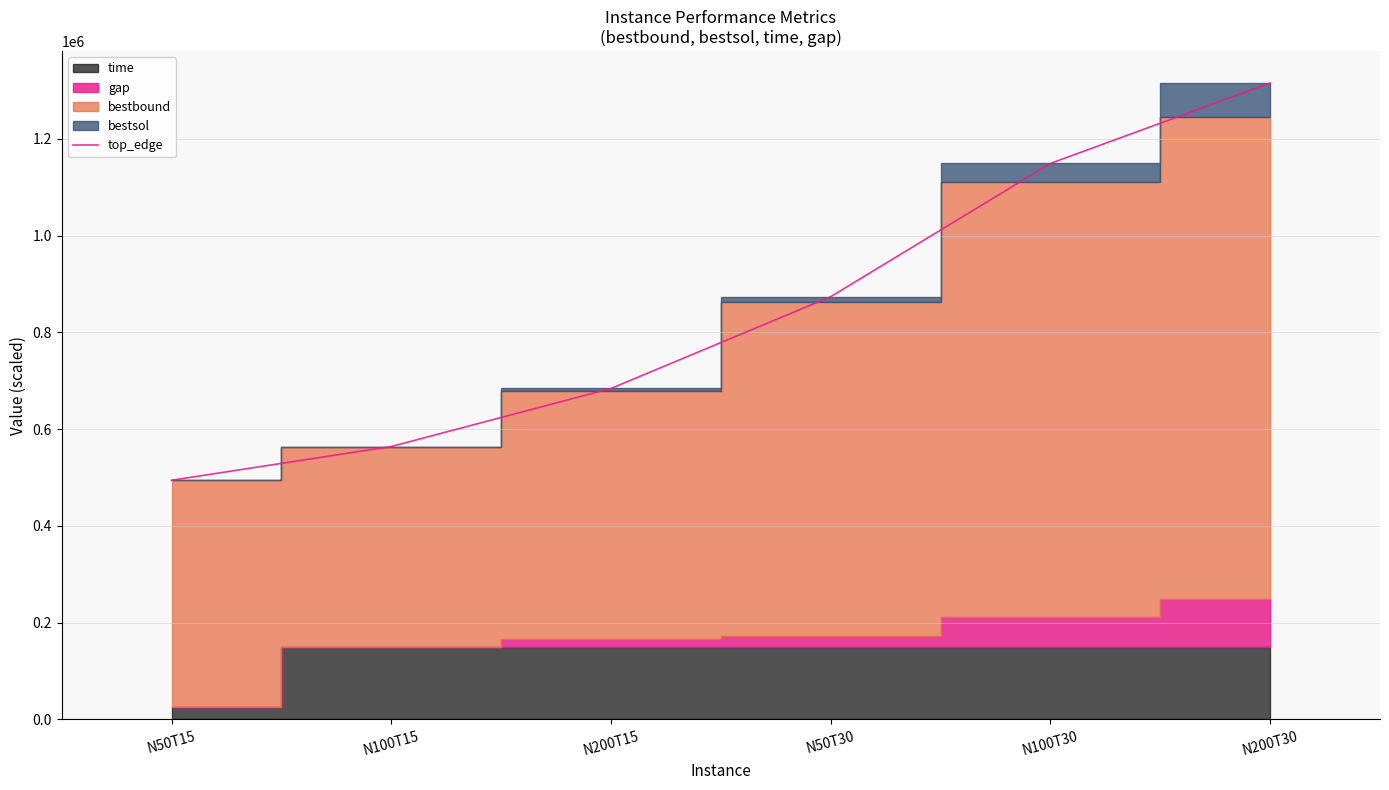

How many lines are shown in the chart?

1